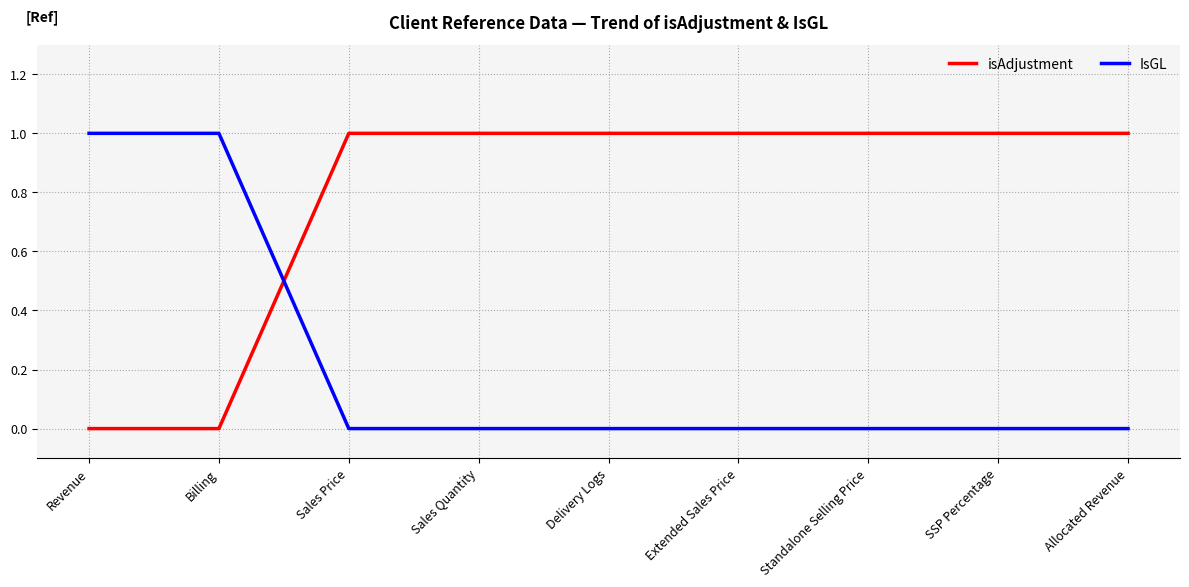

What is the difference between the isAdjustment values at Delivery Logs and Revenue?

1